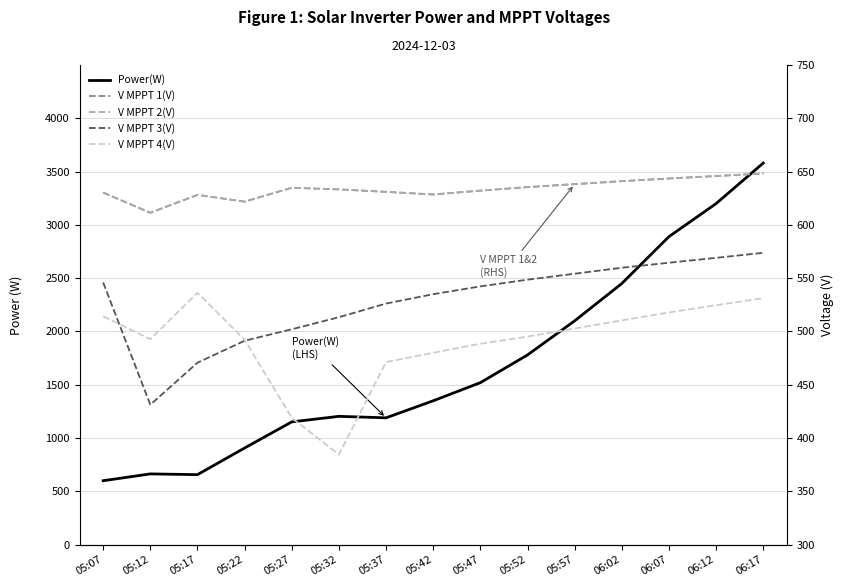

The value of Power(W) at 05:12 is 193.8. True or false?

False